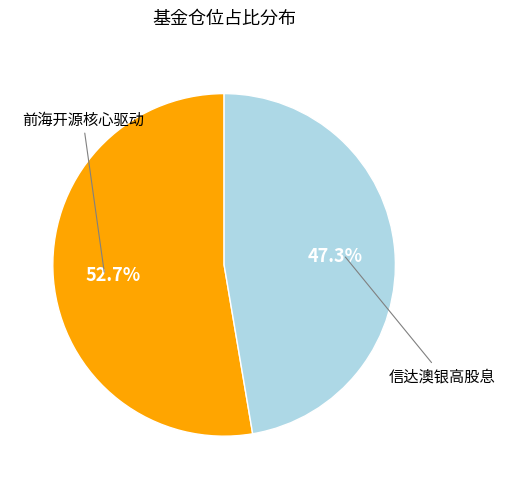

Rank the categories by value from lowest to highest.

信达澳银中证沪港深高股息精选指数, 前海开源沪港深核心驱动灵活配置混合